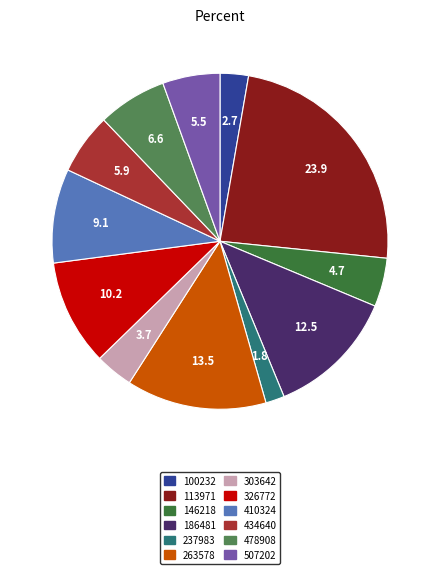

Is the sum of 186481 and 263578 greater than half?

No